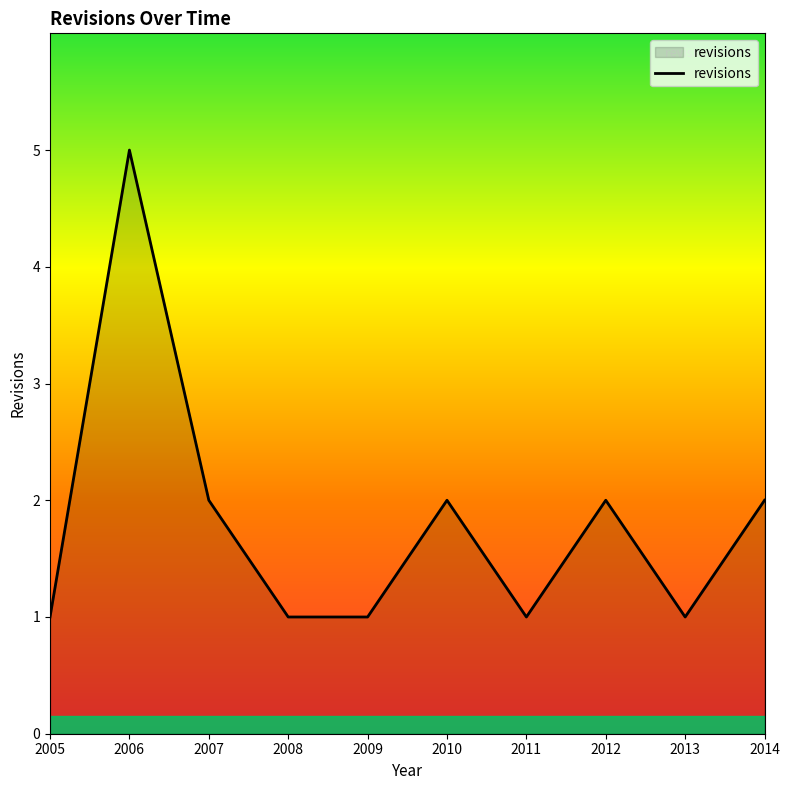

What is the average value?

2